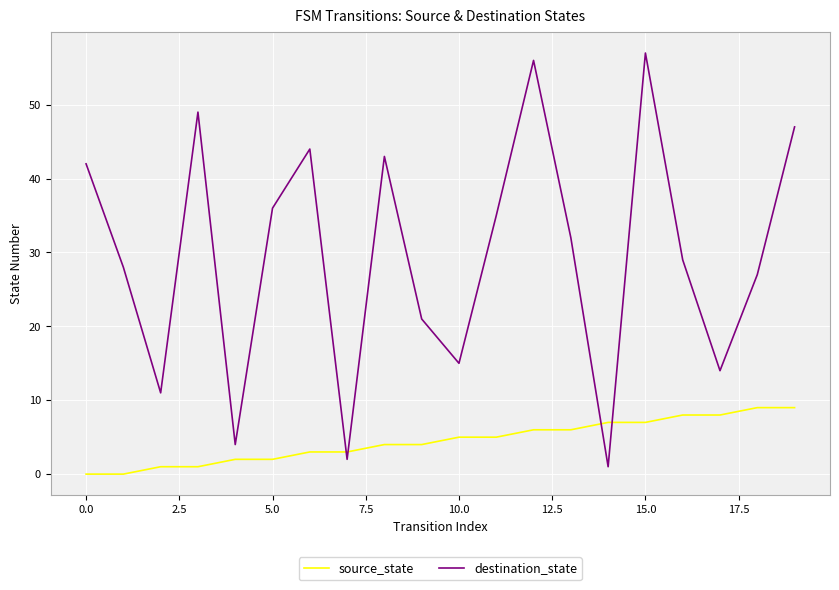

Which series has the largest range (max minus min)?

destination_state